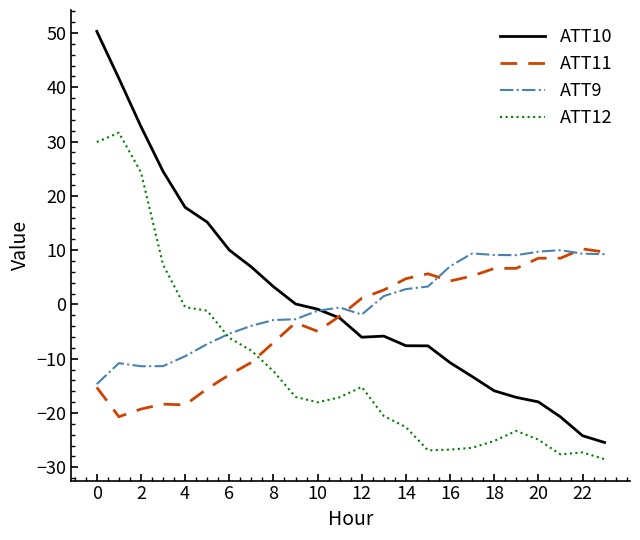

Which series has the largest range (max minus min)?

ATT10